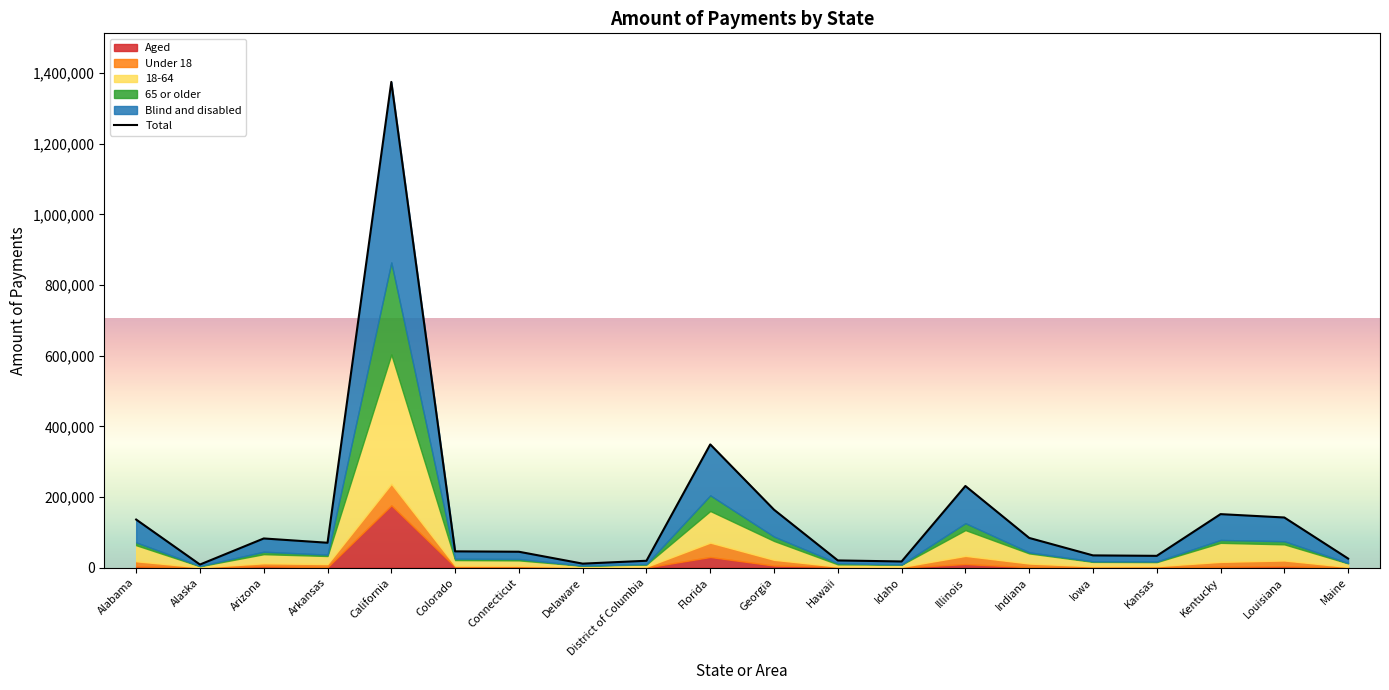

What is the sum of the values at Connecticut and Kentucky?

196992